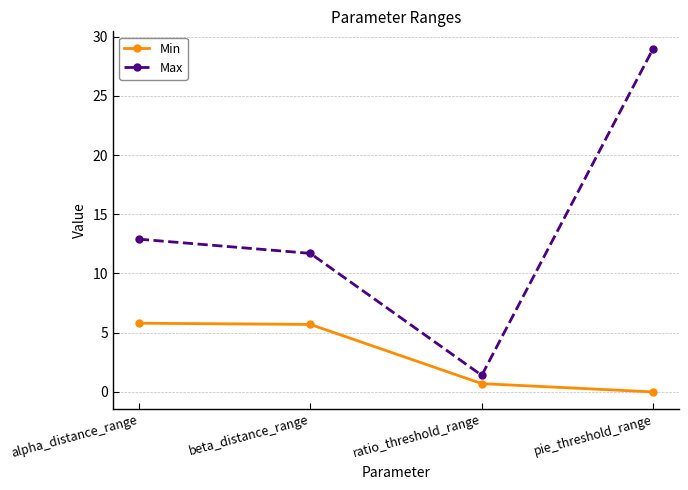

What value does the Max series have at ratio_threshold_range?

1.4